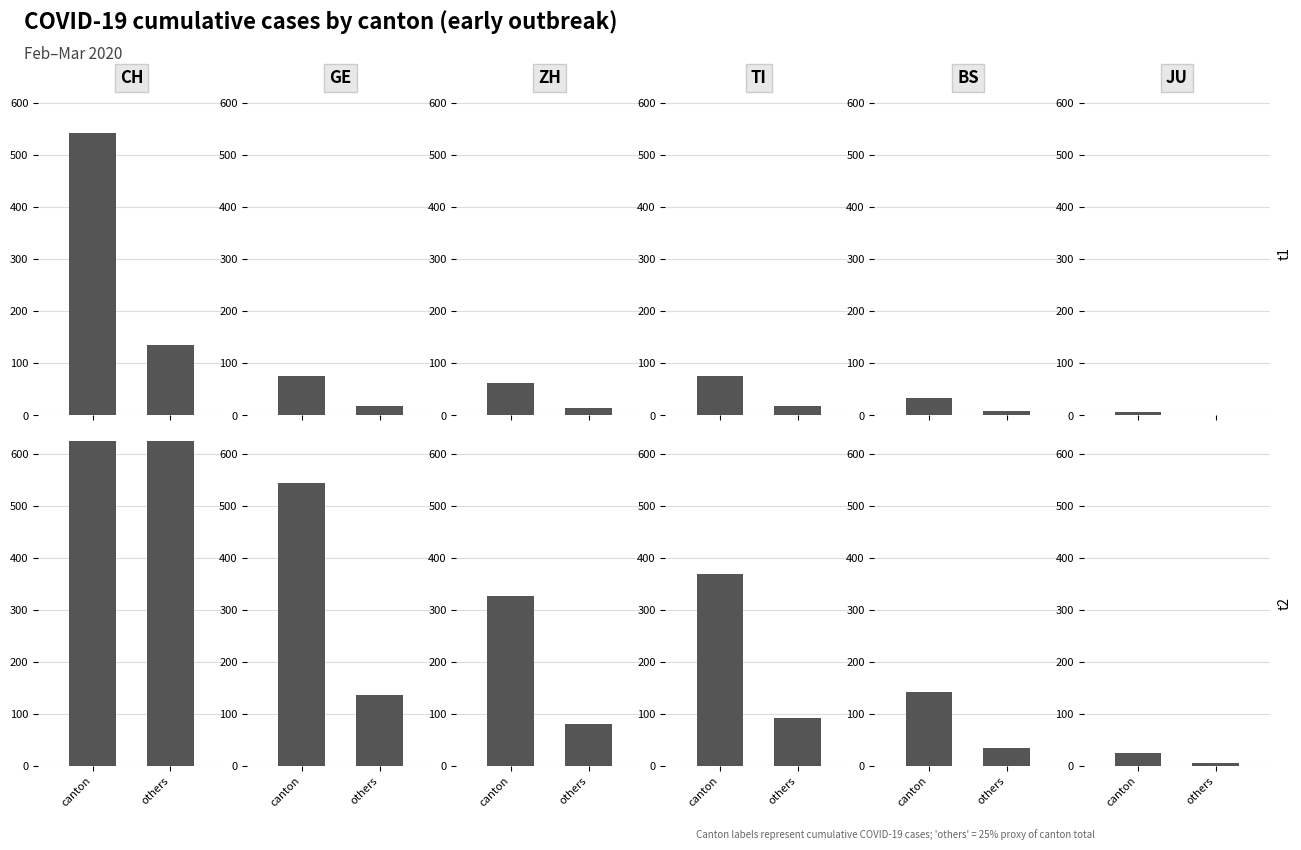

What is the value of the JU bar at the 12th from the left?

5